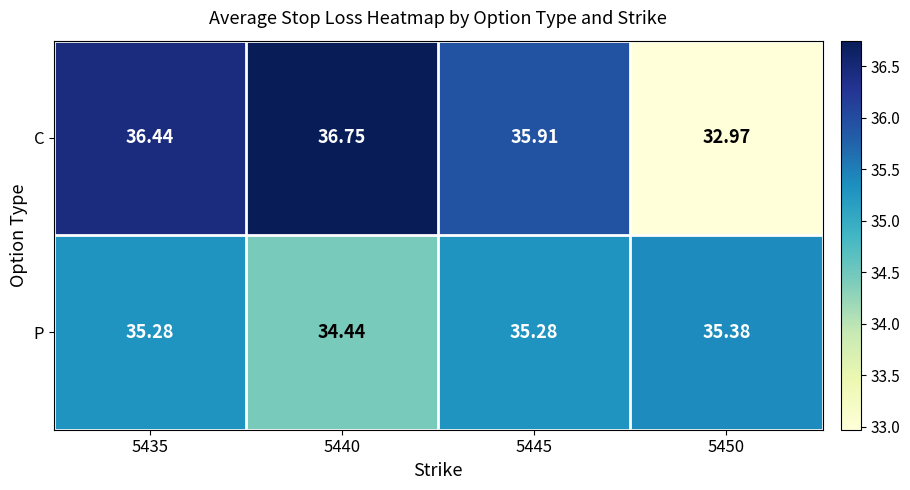

List the series in order of their overall mean, lowest first.

P, C